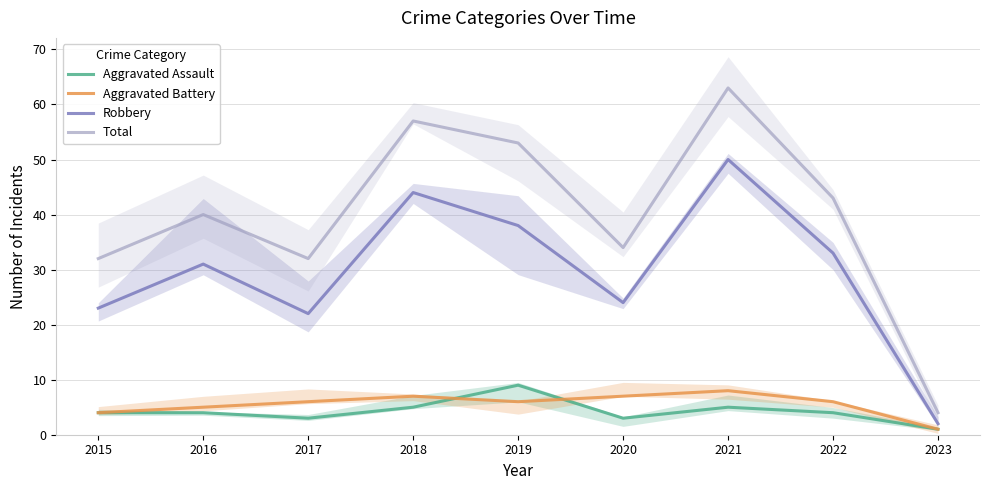

What is the minimum value shown in the chart?

1